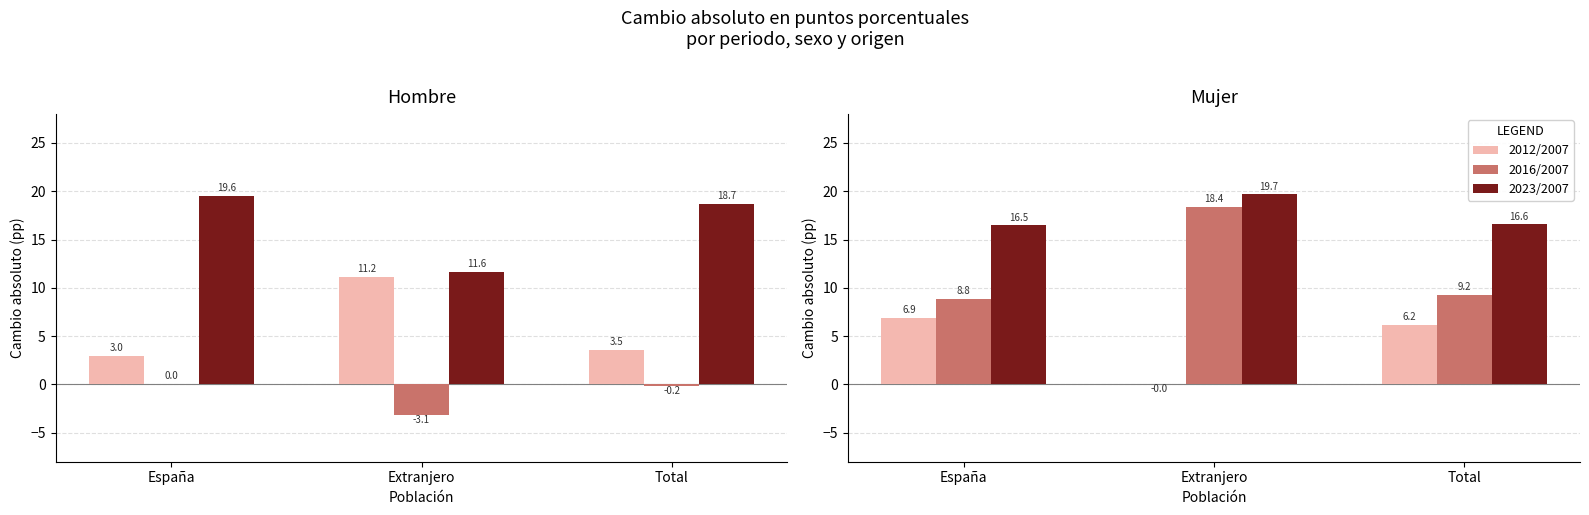

Which category has the lowest value in the 2023/2007 series?

España